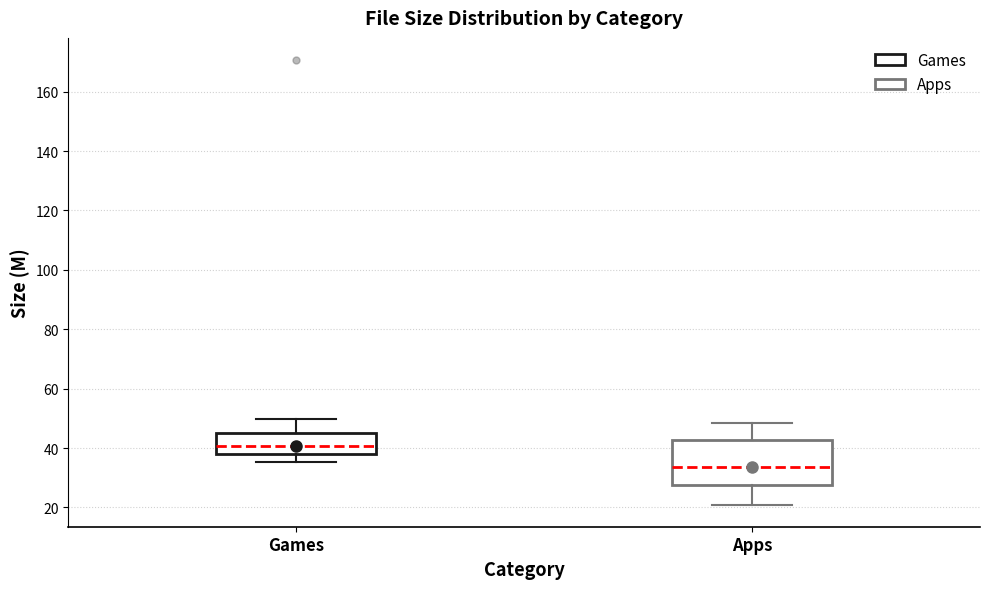

Reading left to right, transcribe this box plot: for each box, give where its median line is, the range the box spans, and where its two whiskers end, as read against the y-axis. The values are not printed on the chart, so give them approximately, as read against the axis.

Games: median 40, box 38 to 46, whiskers 36 to 50
Apps: median 34, box 28 to 42, whiskers 22 to 48